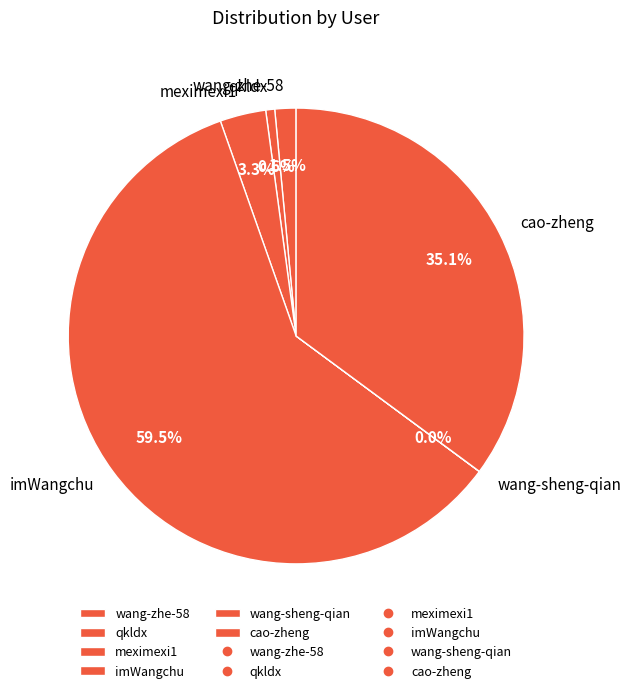

What is the ratio of the value at qkldx to the value at wang-zhe-58?

0.4